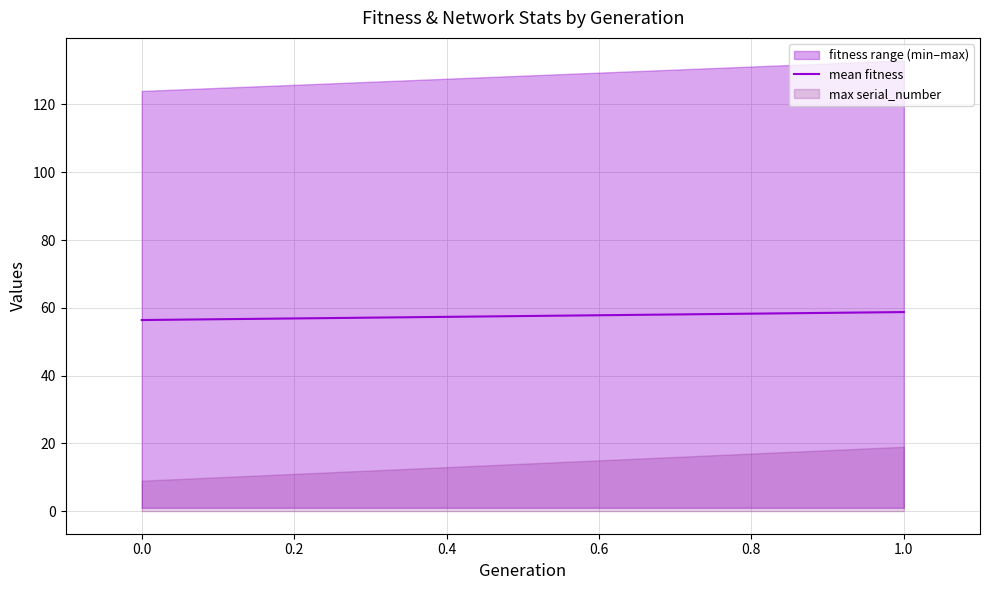

What is the value of the 2nd point from the left?

58.8